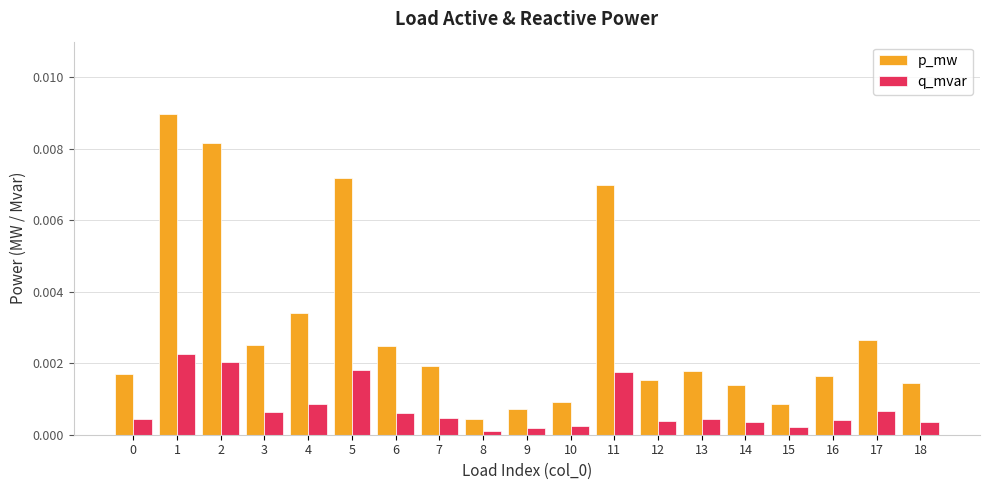

How many groups of bars are there?

19